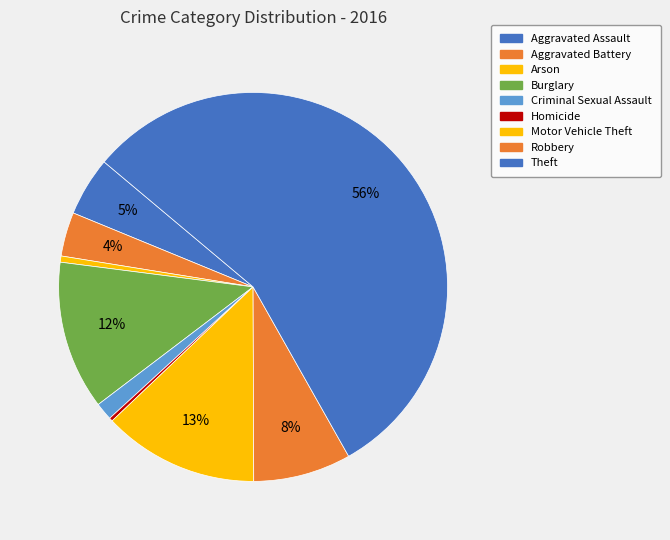

What percentage is NOT represented by Motor Vehicle Theft?

87.0%